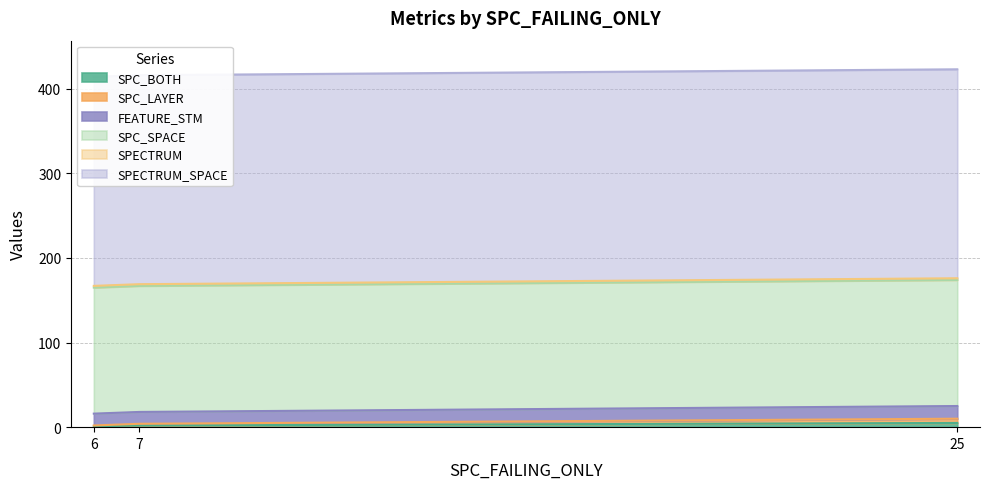

The value of SPECTRUM_SPACE at 6 is 247. True or false?

True